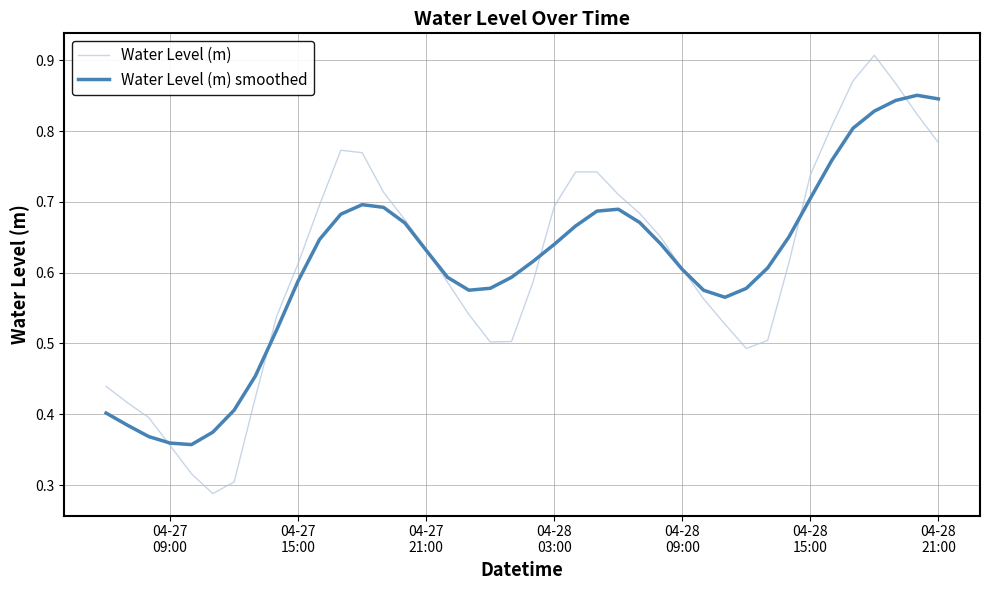

Which series has the widest spread of values?

Water Level (m)